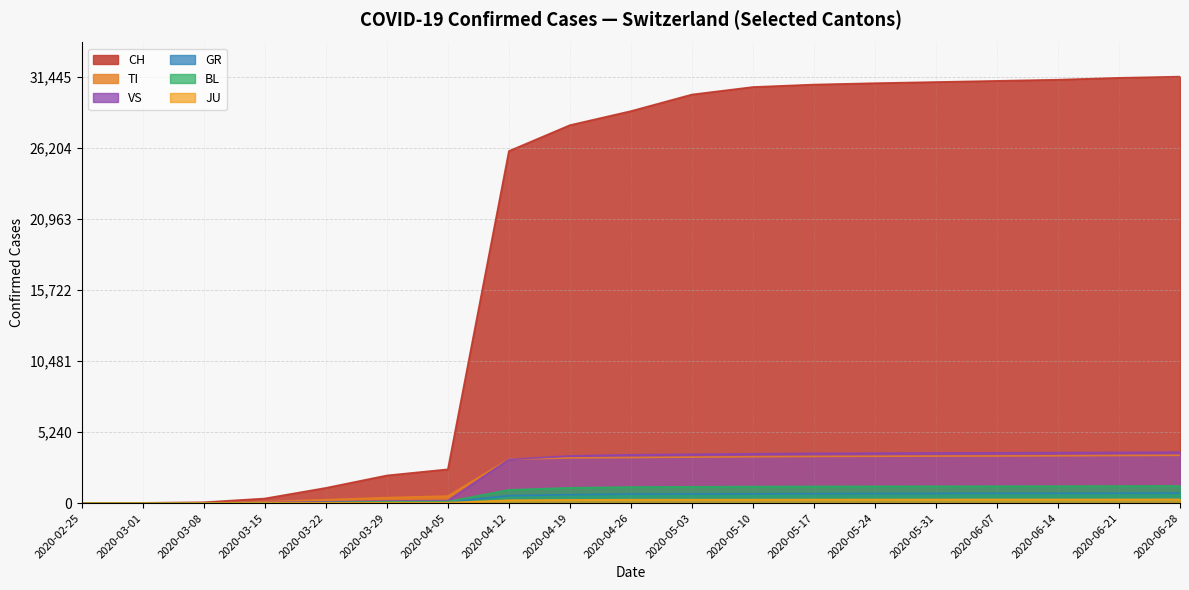

Which series changed the most between 2020-03-01 and 2020-05-17?

CH